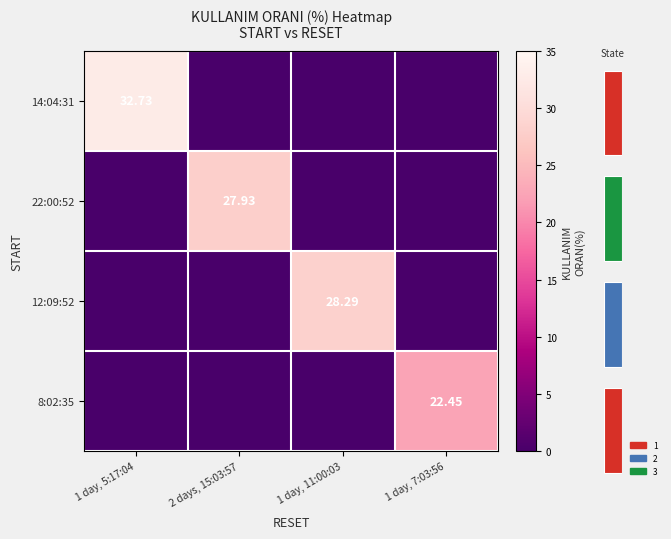

At 1 day, 5:17:04, list the series in order from smallest to largest.

22:00:52, 12:09:52, 8:02:35, 14:04:31